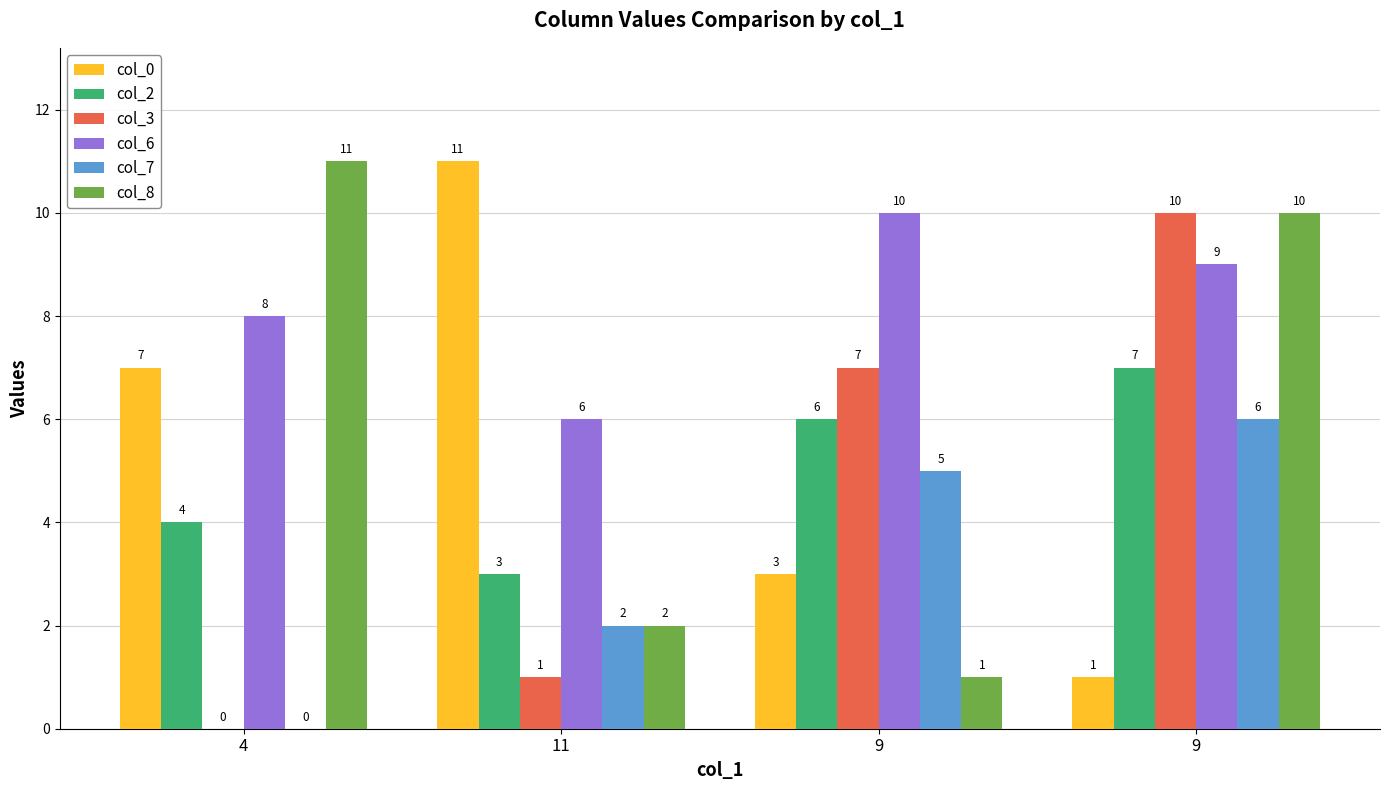

How many distinct data groups are displayed?

6